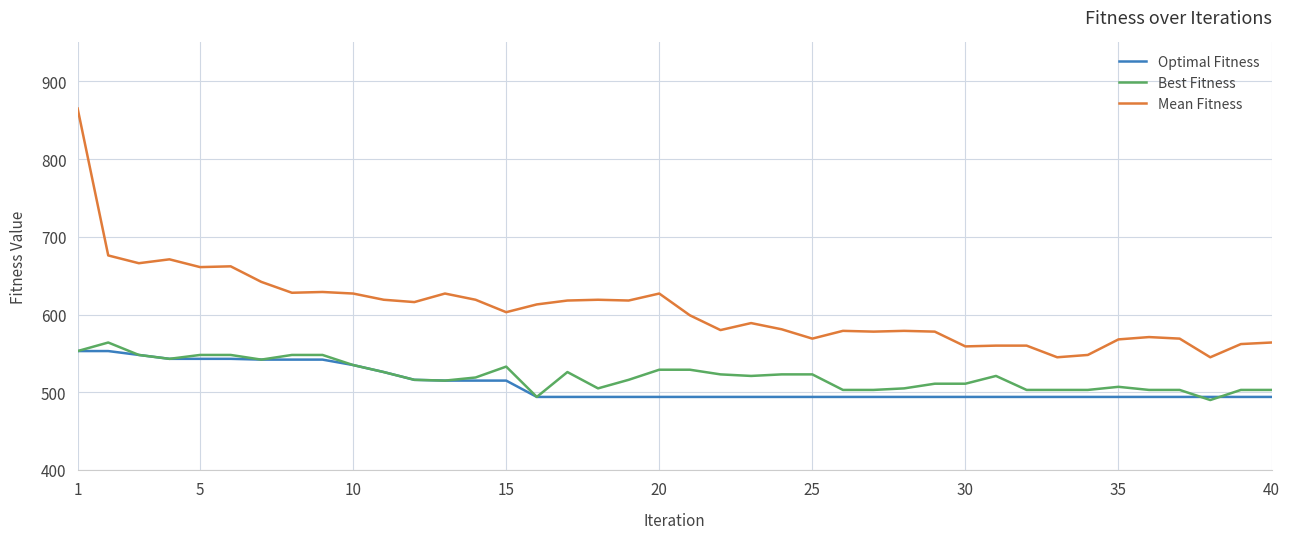

What are all the series names shown in the legend?

Optimal Fitness, Best Fitness, Mean Fitness